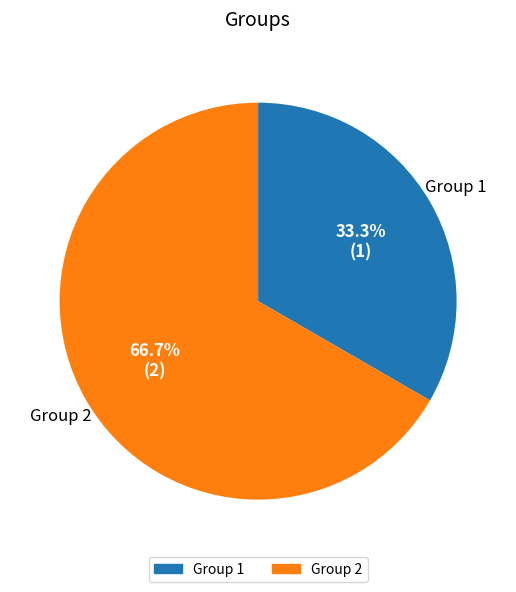

To the nearest percent, what is the difference between the Group 1 and Group 2 slice percentages?

33%